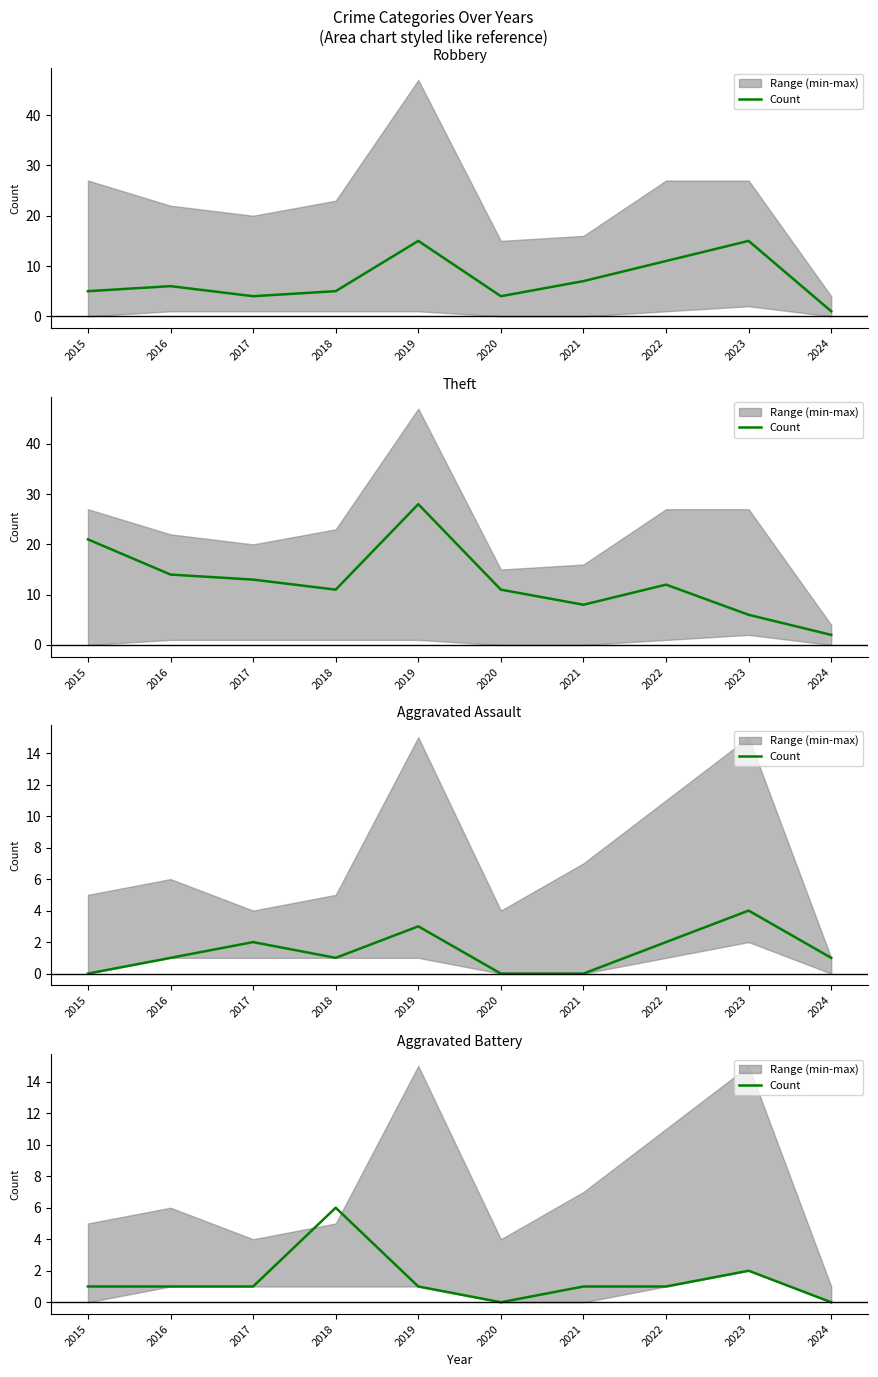

What is the difference between the values at 2017 and 2018?

5